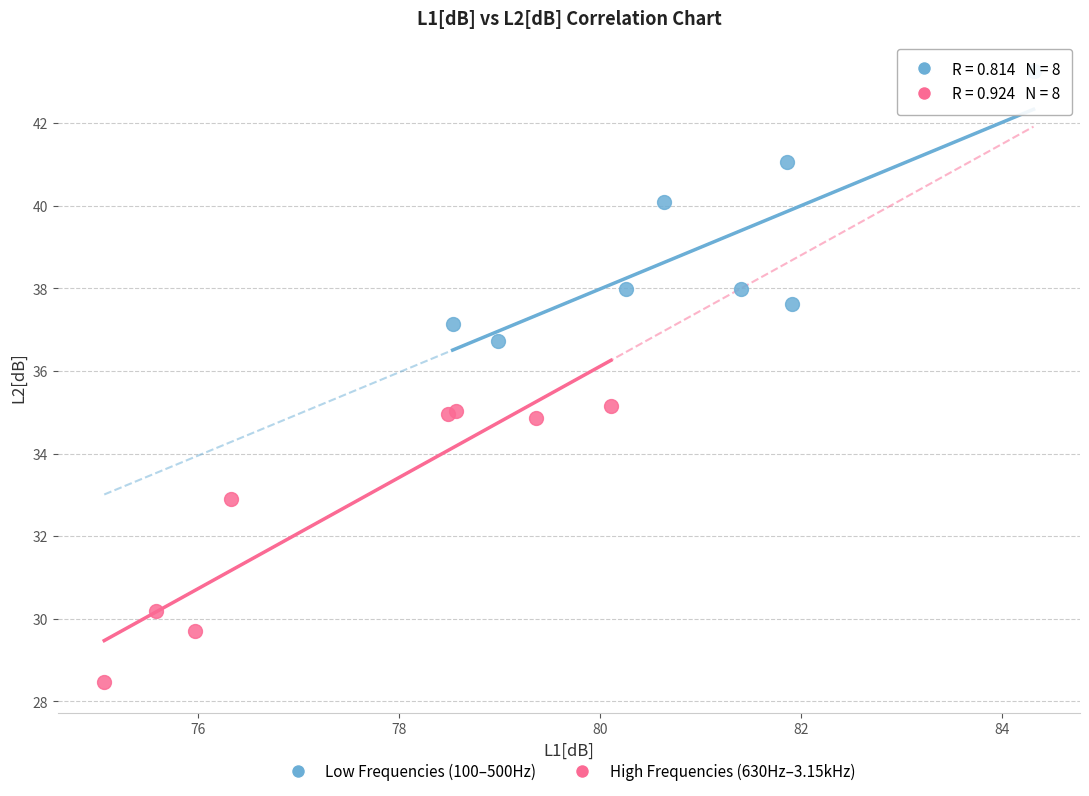

Which series reaches the minimum Y coordinate?

High Frequencies (630Hz–3.15kHz)